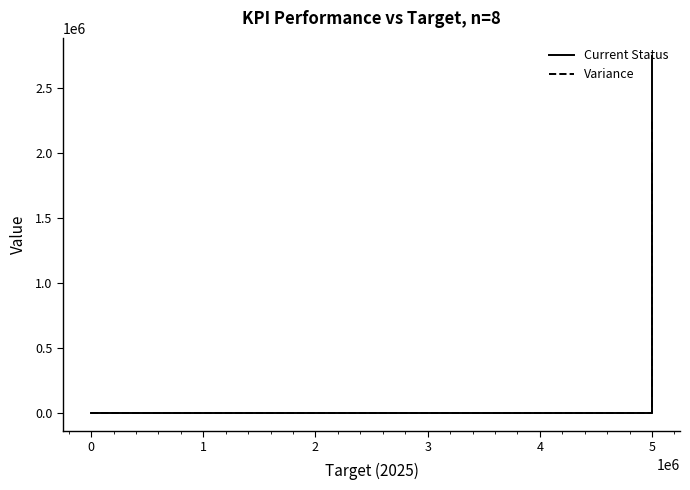

Count the number of categories in the chart.

8